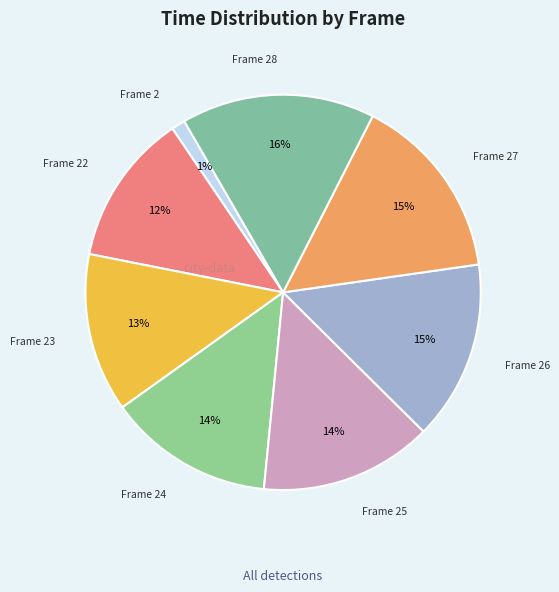

How many slices are in this pie chart?

8